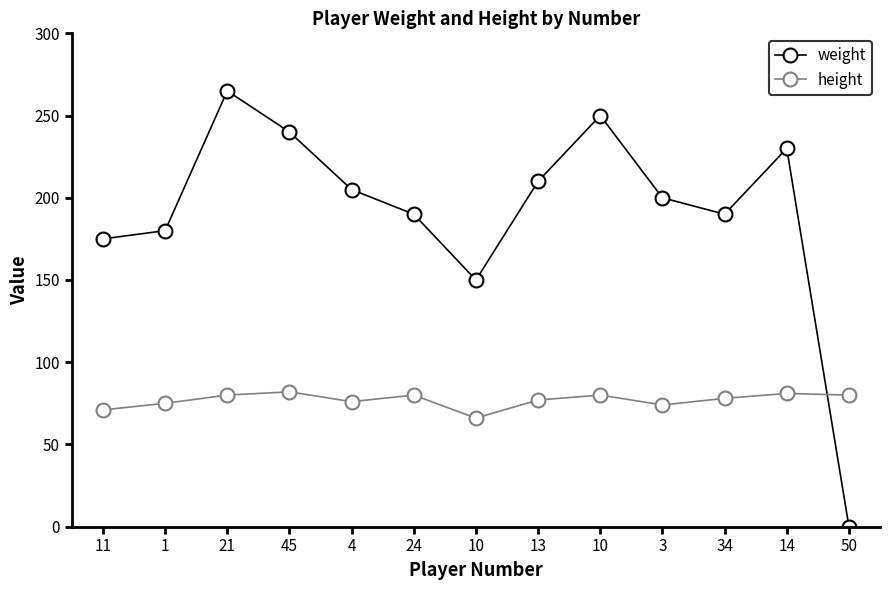

How many lines are shown in the chart?

2